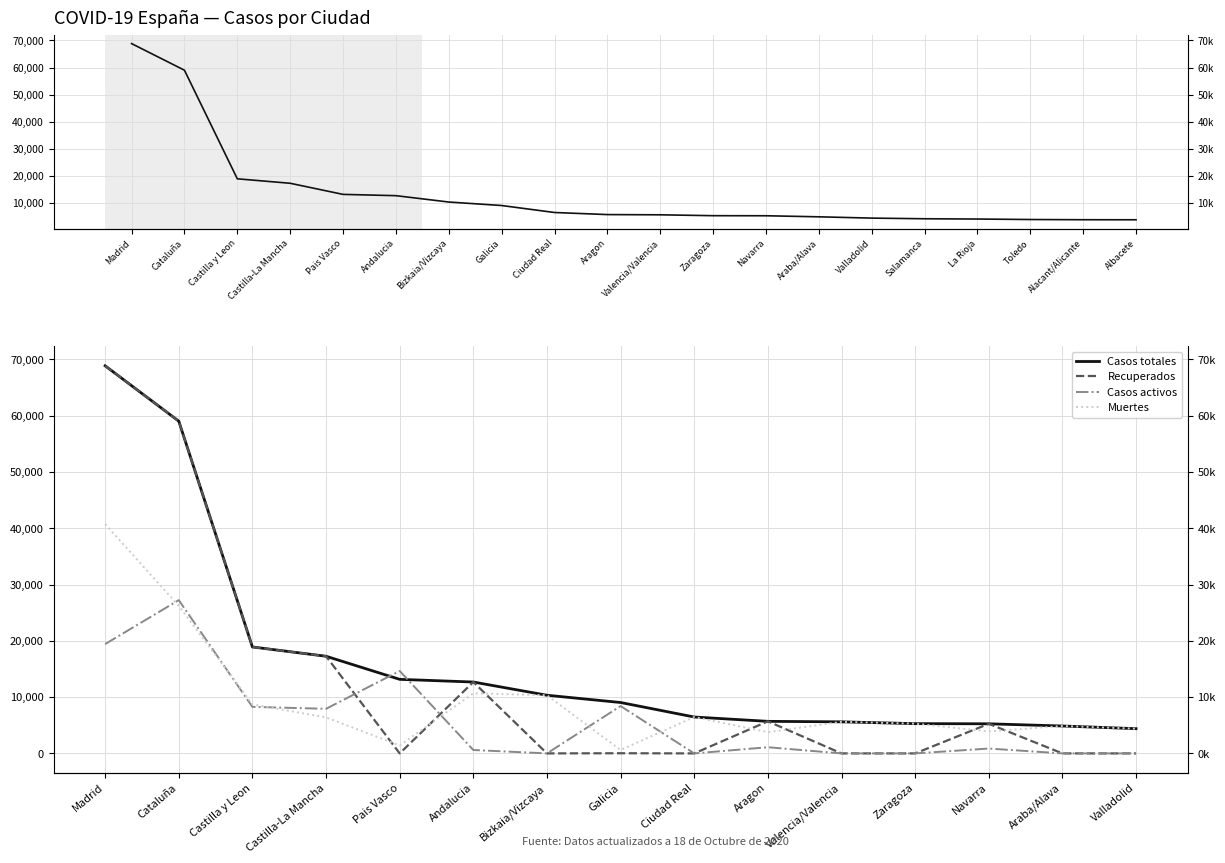

Which series has the largest total across all categories?

Casos totales